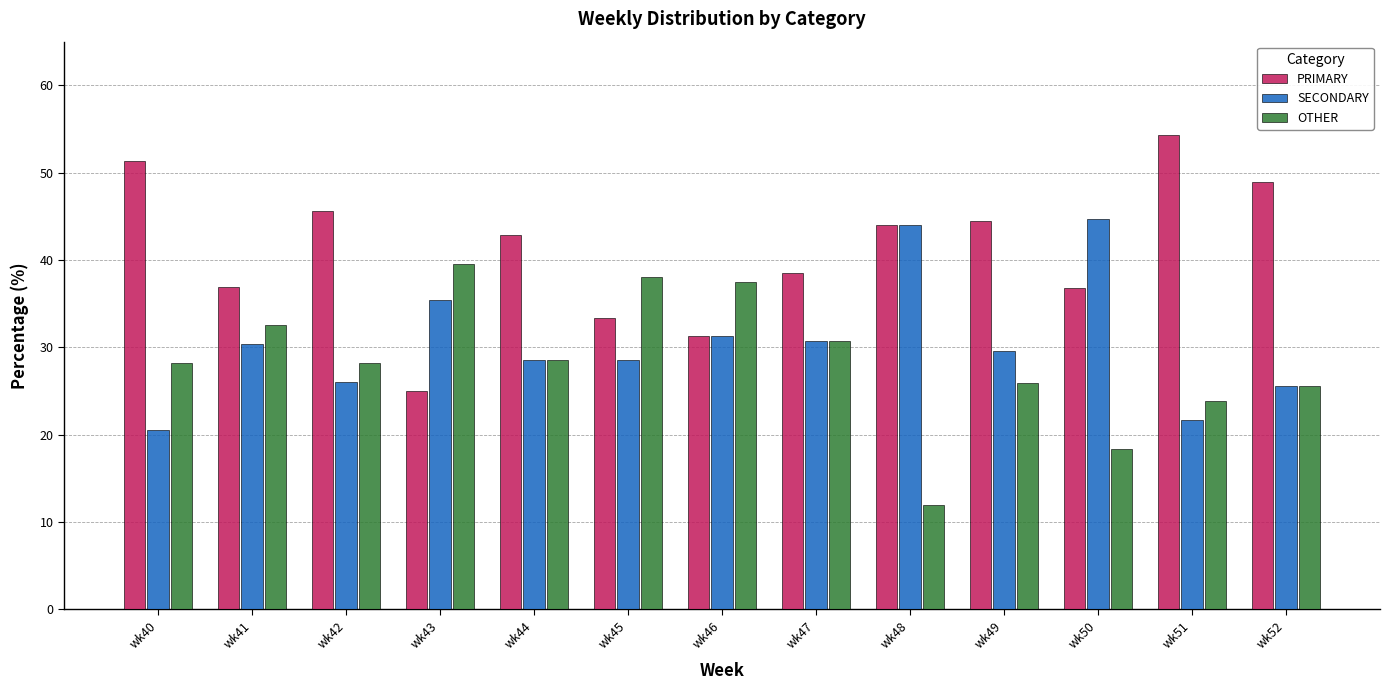

Between wk42 and wk48, which series saw the biggest shift?

SECONDARY